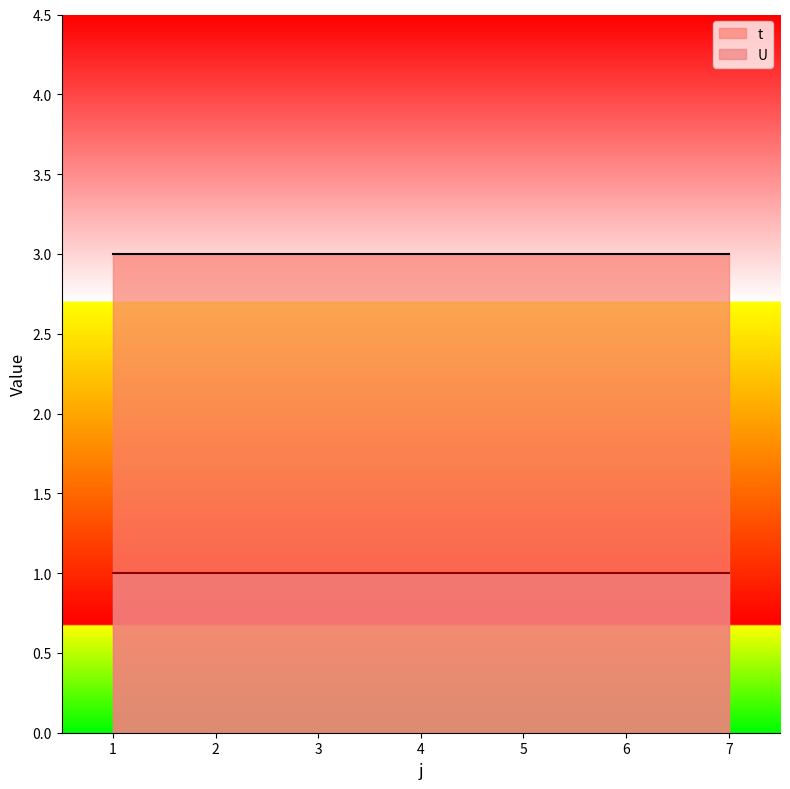

What is the sum of all t values?

21